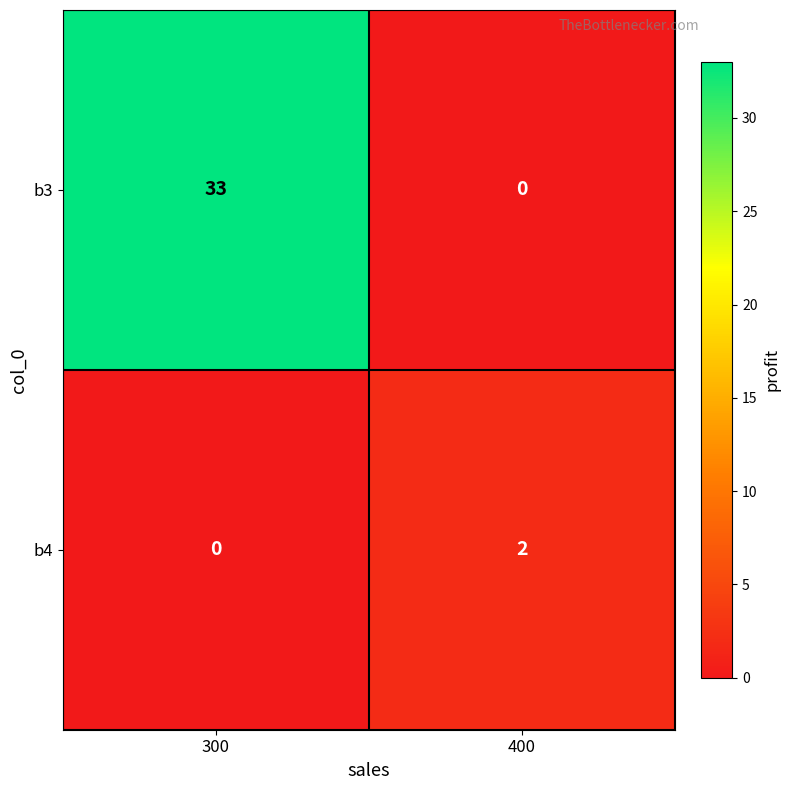

At which category is the sum across all series the highest?

300